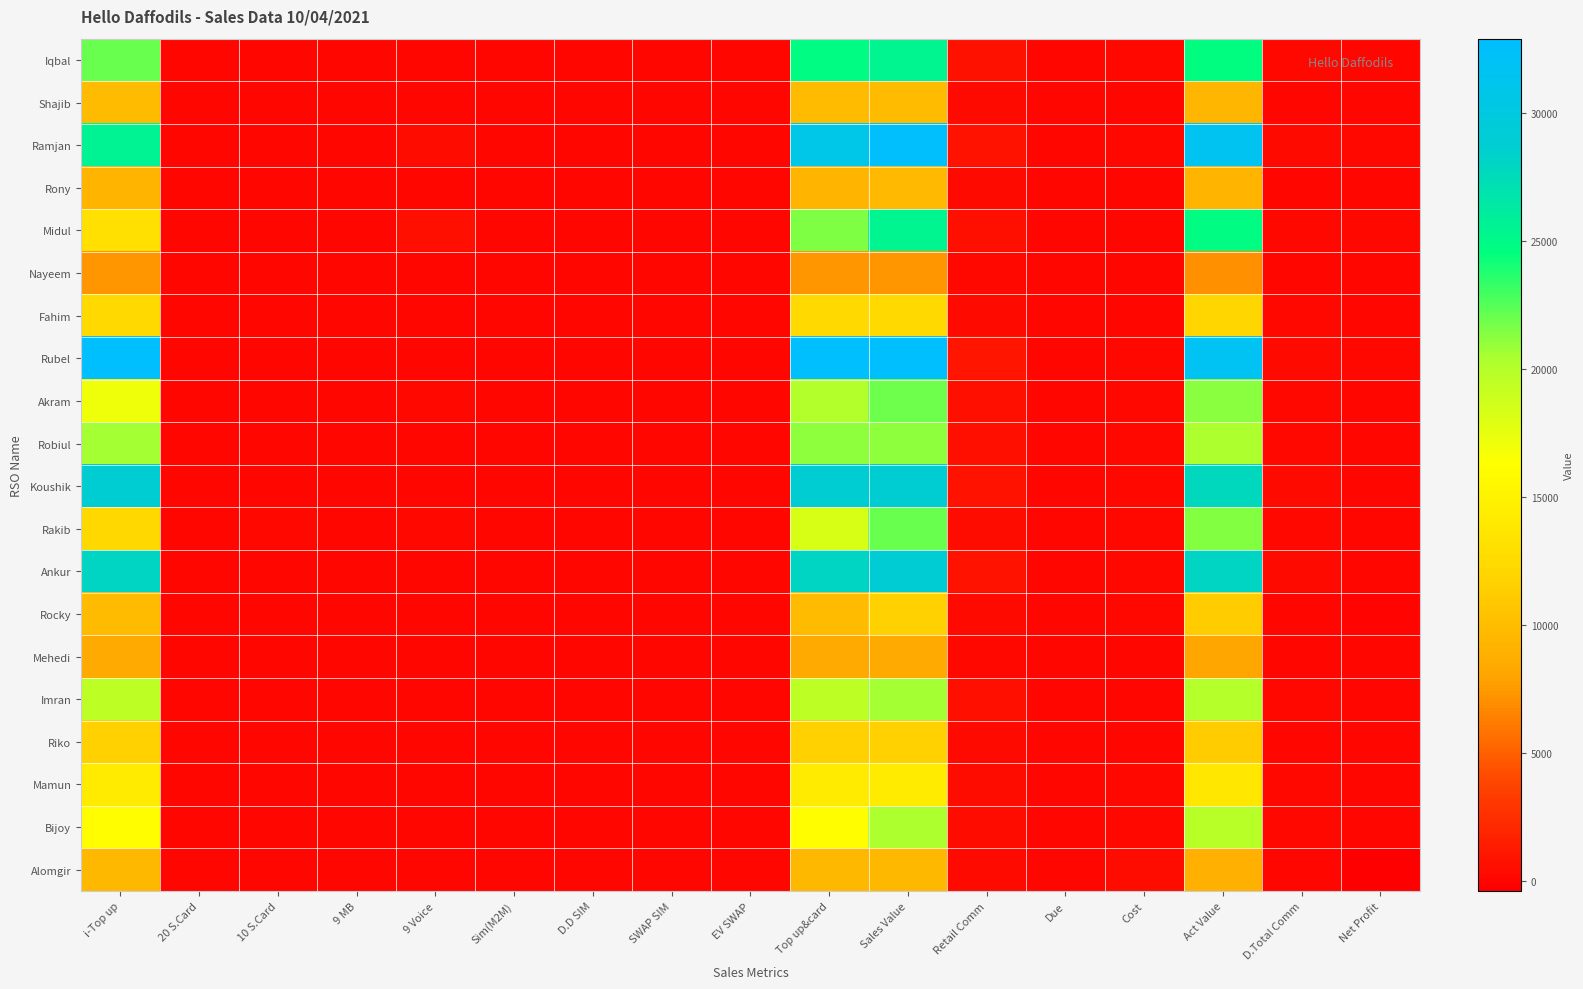

Reading left to right, what are all the values shown in this chart?

Iqbal: i-Top up=22000.0	20 S.Card=50.0	10 S.Card=100.0	9 MB=0.0	9 Voice=80.0	Sim(M2M)=4.0	D.D SIM=0.0	SWAP SIM=0.0	EV SWAP=0.0	Top up&card=24720.0	Sales Value=25484.0	Retail Comm=679.8	Due=0.0	Cost=124.0	Act Value=24680.2	D.Total Comm=234.8	Net Profit=110.8
Shajib: i-Top up=9757.0	20 S.Card=0.0	10 S.Card=0.0	9 MB=0.0	9 Voice=0.0	Sim(M2M)=0.0	D.D SIM=0.0	SWAP SIM=0.0	EV SWAP=0.0	Top up&card=9757.0	Sales Value=9757.0	Retail Comm=268.3	Due=0.0	Cost=88.0	Act Value=9400.7	D.Total Comm=92.7	Net Profit=4.7
Ramjan: i-Top up=25622.0	20 S.Card=30.0	10 S.Card=0.0	9 MB=0.0	9 Voice=500.0	Sim(M2M)=10.0	D.D SIM=0.0	SWAP SIM=0.0	EV SWAP=0.0	Top up&card=30722.0	Sales Value=32632.0	Retail Comm=844.9	Due=0.0	Cost=157.0	Act Value=31630.2	D.Total Comm=291.9	Net Profit=134.9
Rony: i-Top up=9244.0	20 S.Card=0.0	10 S.Card=0.0	9 MB=0.0	9 Voice=0.0	Sim(M2M)=2.0	D.D SIM=0.0	SWAP SIM=0.0	EV SWAP=0.0	Top up&card=9244.0	Sales Value=9626.0	Retail Comm=254.2	Due=0.0	Cost=31.0	Act Value=9340.8	D.Total Comm=87.8	Net Profit=56.8
Midul: i-Top up=13062.0	20 S.Card=100.0	10 S.Card=100.0	9 MB=0.0	9 Voice=600.0	Sim(M2M)=21.0	D.D SIM=0.0	SWAP SIM=0.0	EV SWAP=0.0	Top up&card=21462.0	Sales Value=25473.0	Retail Comm=590.2	Due=0.0	Cost=62.0	Act Value=24820.8	D.Total Comm=203.9	Net Profit=141.9
Nayeem: i-Top up=7375.0	20 S.Card=0.0	10 S.Card=0.0	9 MB=0.0	9 Voice=0.0	Sim(M2M)=0.0	D.D SIM=0.0	SWAP SIM=0.0	EV SWAP=0.0	Top up&card=7375.0	Sales Value=7375.0	Retail Comm=202.8	Due=0.0	Cost=32.0	Act Value=7140.2	D.Total Comm=70.1	Net Profit=38.1
Fahim: i-Top up=12447.0	20 S.Card=0.0	10 S.Card=0.0	9 MB=0.0	9 Voice=0.0	Sim(M2M)=0.0	D.D SIM=0.0	SWAP SIM=0.0	EV SWAP=0.0	Top up&card=12447.0	Sales Value=12447.0	Retail Comm=342.3	Due=0.0	Cost=55.0	Act Value=12049.7	D.Total Comm=118.2	Net Profit=63.2
Rubel: i-Top up=32911.0	20 S.Card=0.0	10 S.Card=0.0	9 MB=0.0	9 Voice=0.0	Sim(M2M)=0.0	D.D SIM=0.0	SWAP SIM=0.0	EV SWAP=0.0	Top up&card=32911.0	Sales Value=32911.0	Retail Comm=905.0	Due=0.0	Cost=176.0	Act Value=31830.0	D.Total Comm=312.6	Net Profit=136.7
Akram: i-Top up=17120.0	20 S.Card=50.0	10 S.Card=30.0	9 MB=0.0	9 Voice=180.0	Sim(M2M)=7.0	D.D SIM=0.0	SWAP SIM=3.0	EV SWAP=0.0	Top up&card=20040.0	Sales Value=21923.0	Retail Comm=551.1	Due=0.0	Cost=160.0	Act Value=21211.9	D.Total Comm=190.4	Net Profit=30.4
Robiul: i-Top up=20645.0	20 S.Card=0.0	10 S.Card=10.0	9 MB=0.0	9 Voice=40.0	Sim(M2M)=0.0	D.D SIM=0.0	SWAP SIM=0.0	EV SWAP=0.0	Top up&card=21105.0	Sales Value=21105.0	Retail Comm=580.4	Due=0.0	Cost=124.0	Act Value=20400.6	D.Total Comm=200.5	Net Profit=76.5
Koushik: i-Top up=28819.0	20 S.Card=0.0	10 S.Card=0.0	9 MB=0.0	9 Voice=0.0	Sim(M2M)=0.0	D.D SIM=0.0	SWAP SIM=0.0	EV SWAP=0.0	Top up&card=28819.0	Sales Value=28819.0	Retail Comm=792.5	Due=0.0	Cost=200.0	Act Value=27826.5	D.Total Comm=273.8	Net Profit=73.8
Rakib: i-Top up=12316.0	20 S.Card=90.0	10 S.Card=230.0	9 MB=0.0	9 Voice=200.0	Sim(M2M)=20.0	D.D SIM=0.0	SWAP SIM=0.0	EV SWAP=0.0	Top up&card=18216.0	Sales Value=22036.0	Retail Comm=500.9	Due=0.0	Cost=180.0	Act Value=21355.1	D.Total Comm=173.1	Net Profit=-7.0
Ankur: i-Top up=28056.0	20 S.Card=0.0	10 S.Card=0.0	9 MB=0.0	9 Voice=0.0	Sim(M2M)=0.0	D.D SIM=0.0	SWAP SIM=5.0	EV SWAP=0.0	Top up&card=28056.0	Sales Value=28966.0	Retail Comm=771.5	Due=0.0	Cost=170.0	Act Value=28024.5	D.Total Comm=266.5	Net Profit=96.5
Rocky: i-Top up=9749.0	20 S.Card=0.0	10 S.Card=0.0	9 MB=0.0	9 Voice=0.0	Sim(M2M)=10.0	D.D SIM=0.0	SWAP SIM=0.0	EV SWAP=0.0	Top up&card=9749.0	Sales Value=11659.0	Retail Comm=268.1	Due=0.0	Cost=120.0	Act Value=11270.9	D.Total Comm=92.6	Net Profit=-27.4
Mehedi: i-Top up=8325.0	20 S.Card=0.0	10 S.Card=0.0	9 MB=0.0	9 Voice=0.0	Sim(M2M)=0.0	D.D SIM=0.0	SWAP SIM=0.0	EV SWAP=0.0	Top up&card=8325.0	Sales Value=8325.0	Retail Comm=228.9	Due=0.0	Cost=30.0	Act Value=8066.1	D.Total Comm=79.1	Net Profit=49.1
Imran: i-Top up=19626.0	20 S.Card=0.0	10 S.Card=0.0	9 MB=0.0	9 Voice=0.0	Sim(M2M)=5.0	D.D SIM=0.0	SWAP SIM=0.0	EV SWAP=0.0	Top up&card=19626.0	Sales Value=20581.0	Retail Comm=539.7	Due=0.0	Cost=100.0	Act Value=19941.3	D.Total Comm=186.4	Net Profit=86.5
Riko: i-Top up=11678.0	20 S.Card=0.0	10 S.Card=0.0	9 MB=0.0	9 Voice=0.0	Sim(M2M)=0.0	D.D SIM=0.0	SWAP SIM=0.0	EV SWAP=0.0	Top up&card=11678.0	Sales Value=11678.0	Retail Comm=321.1	Due=0.0	Cost=110.0	Act Value=11246.9	D.Total Comm=110.9	Net Profit=0.9
Mamun: i-Top up=14287.0	20 S.Card=0.0	10 S.Card=0.0	9 MB=0.0	9 Voice=0.0	Sim(M2M)=0.0	D.D SIM=0.0	SWAP SIM=0.0	EV SWAP=0.0	Top up&card=14287.0	Sales Value=14287.0	Retail Comm=392.9	Due=0.0	Cost=114.0	Act Value=13780.1	D.Total Comm=135.7	Net Profit=21.7
Bijoy: i-Top up=16000.0	20 S.Card=0.0	10 S.Card=0.0	9 MB=0.0	9 Voice=0.0	Sim(M2M)=23.0	D.D SIM=0.0	SWAP SIM=0.0	EV SWAP=0.0	Top up&card=16000.0	Sales Value=20393.0	Retail Comm=440.0	Due=0.0	Cost=130.0	Act Value=19823.0	D.Total Comm=152.0	Net Profit=22.0
Alomgir: i-Top up=9603.0	20 S.Card=0.0	10 S.Card=0.0	9 MB=0.0	9 Voice=0.0	Sim(M2M)=0.0	D.D SIM=0.0	SWAP SIM=0.0	EV SWAP=0.0	Top up&card=9603.0	Sales Value=9603.0	Retail Comm=264.1	Due=0.0	Cost=500.0	Act Value=8838.9	D.Total Comm=91.2	Net Profit=-408.8